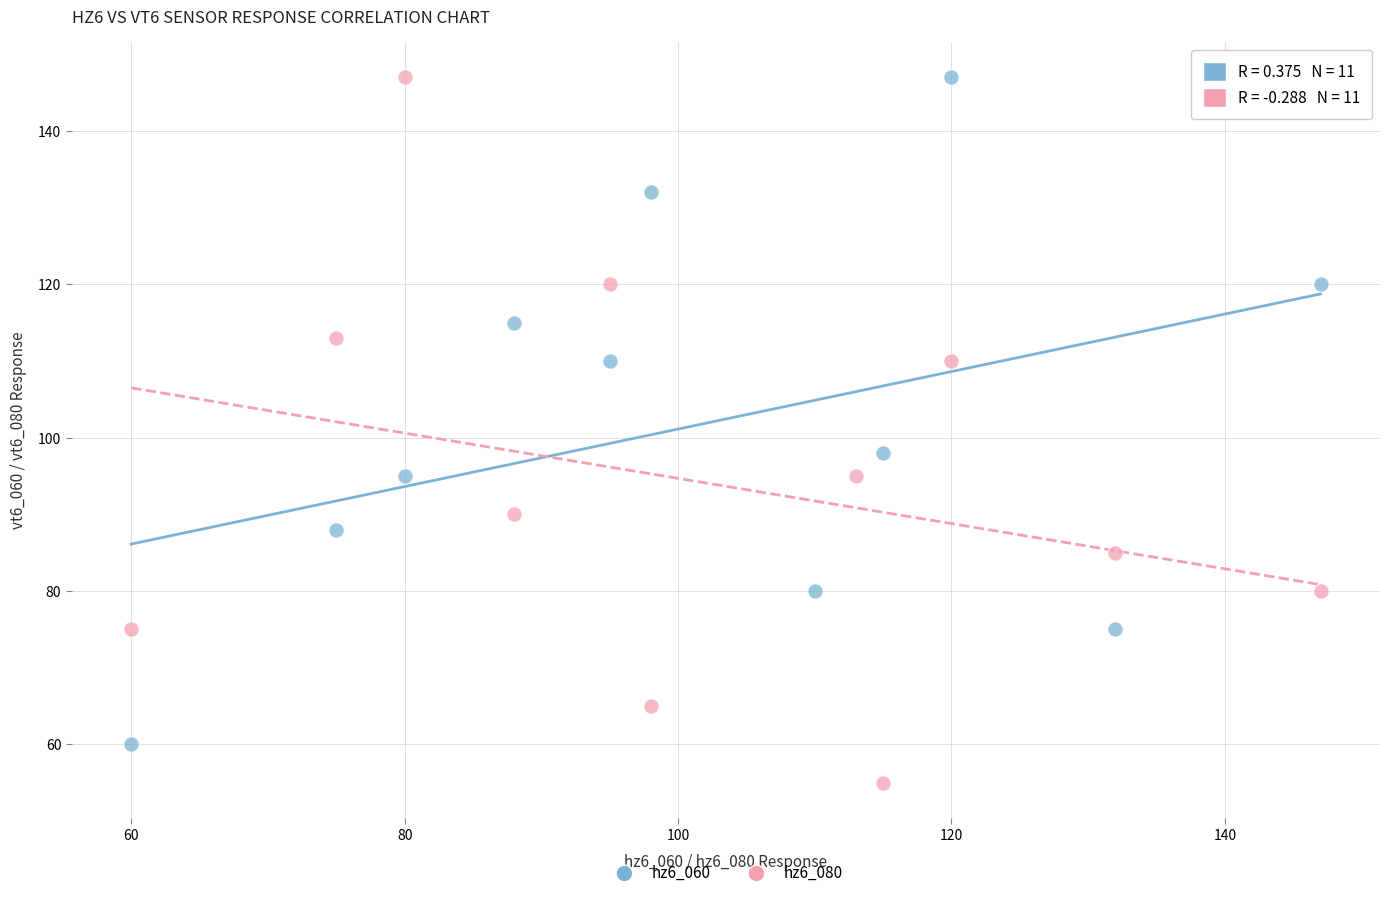

Which series has the largest Y range (max minus min)?

hz6_080